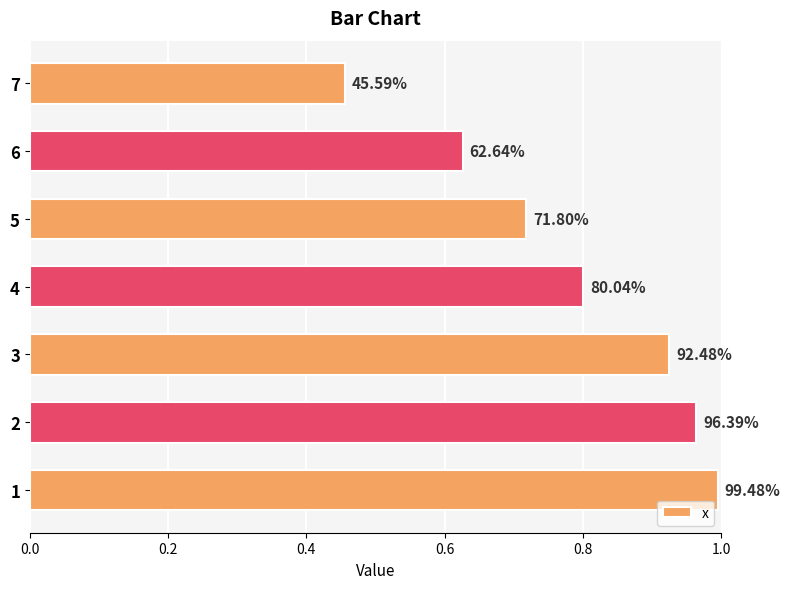

Are the bars horizontal?

Yes